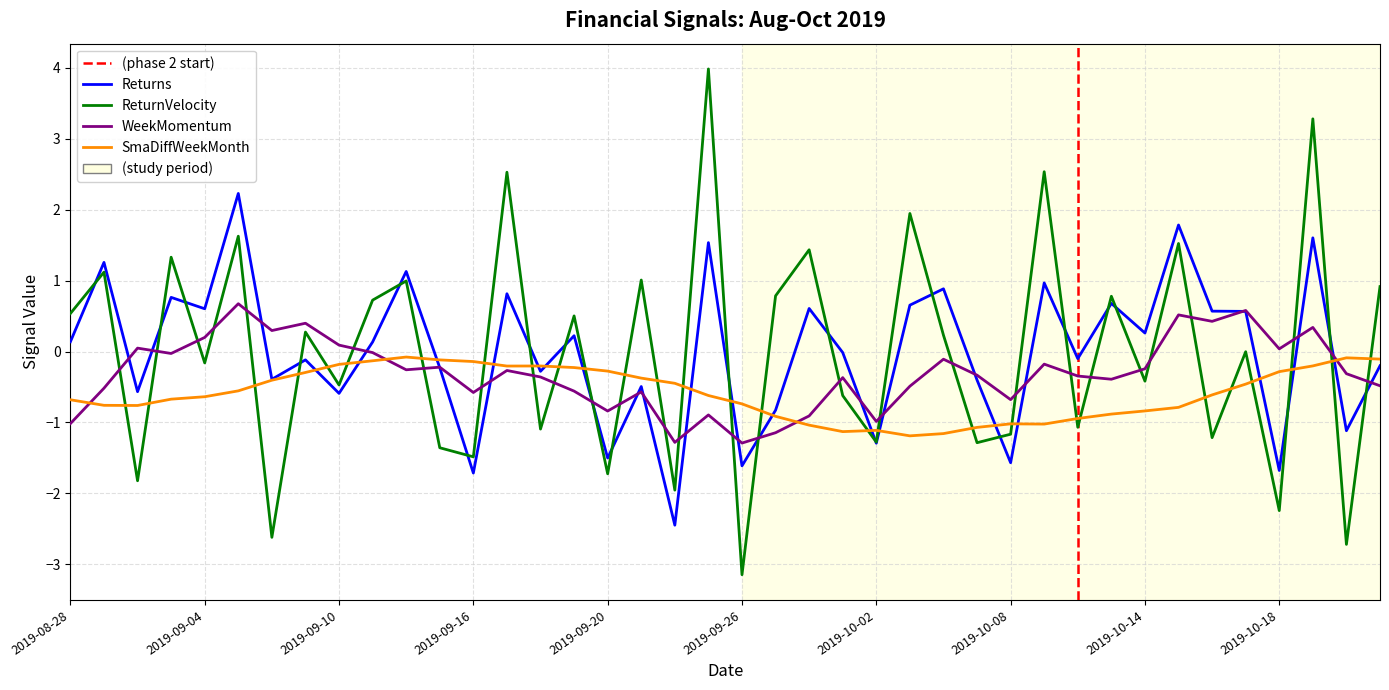

At which label is WeekMomentum closest to 0?

2019-09-11